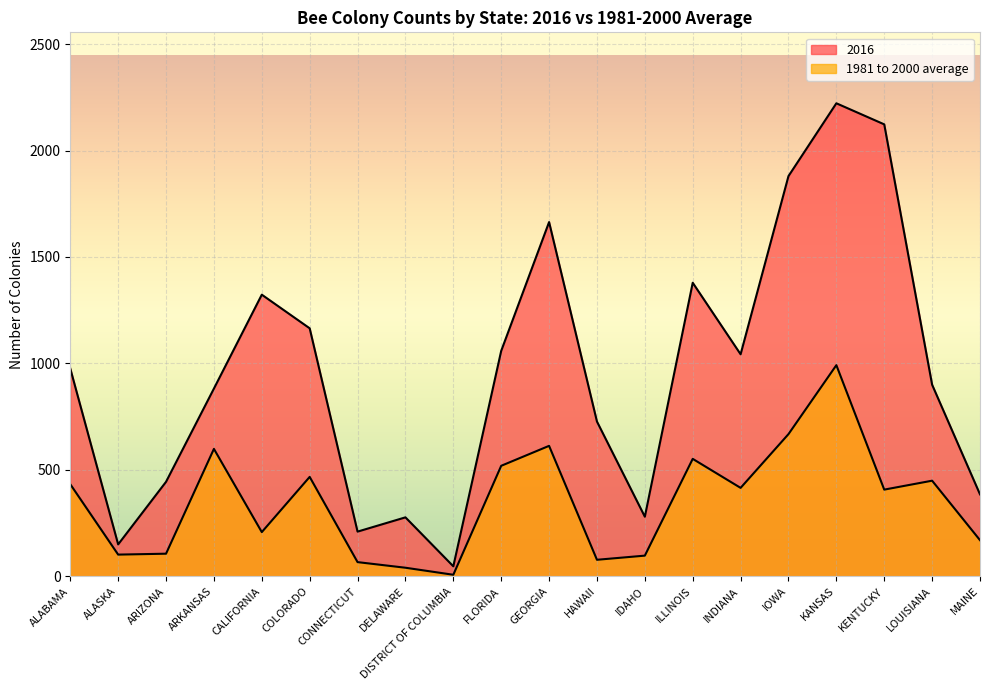

Between CALIFORNIA and FLORIDA, which series saw the biggest shift?

1981 to 2000 average